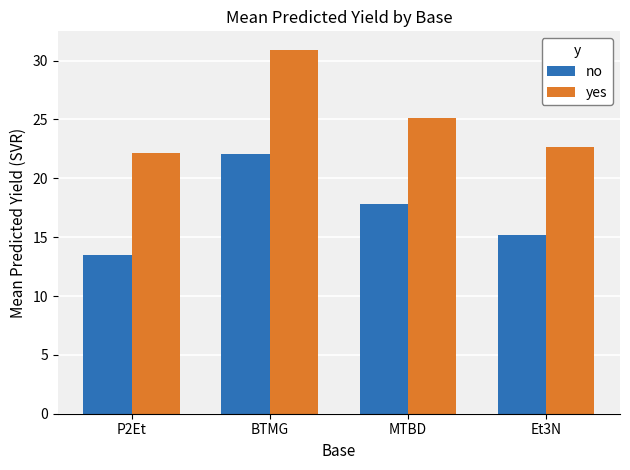

Reading right to left, what are all the values shown in this chart?

no: 15.2	17.8	22.1	13.5
yes: 22.6	25.1	30.9	22.2